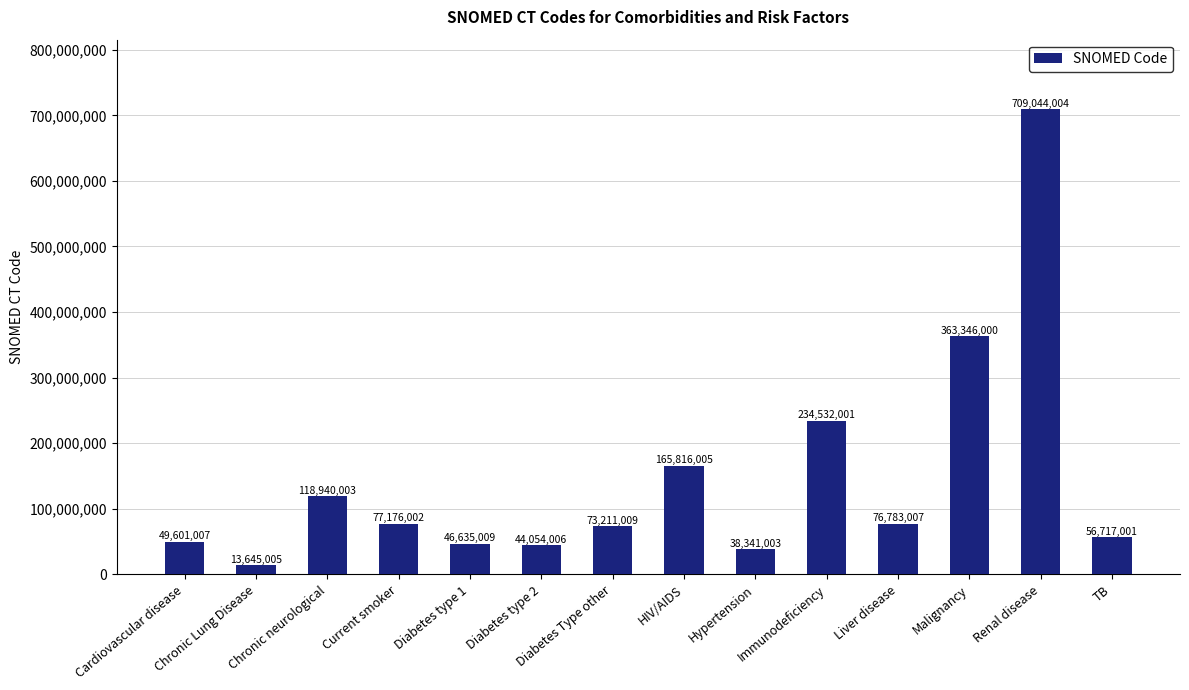

How many distinct data groups are displayed?

1